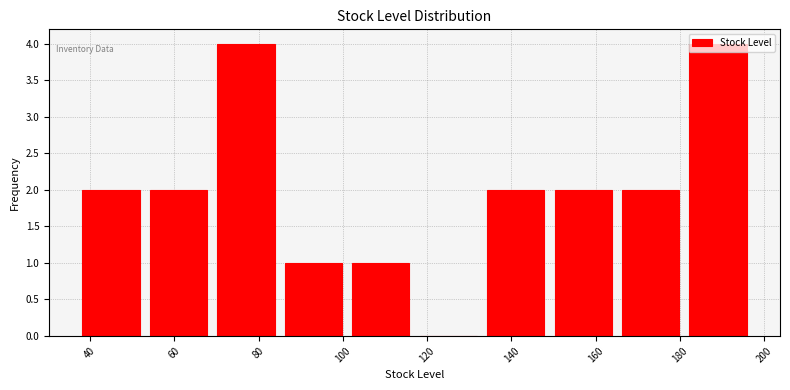

How tall is the bar that spans 165 to 181 on the x-axis? Neither the bar edges nor the heights are printed on the chart, so give them approximately, as read against the axes.

2